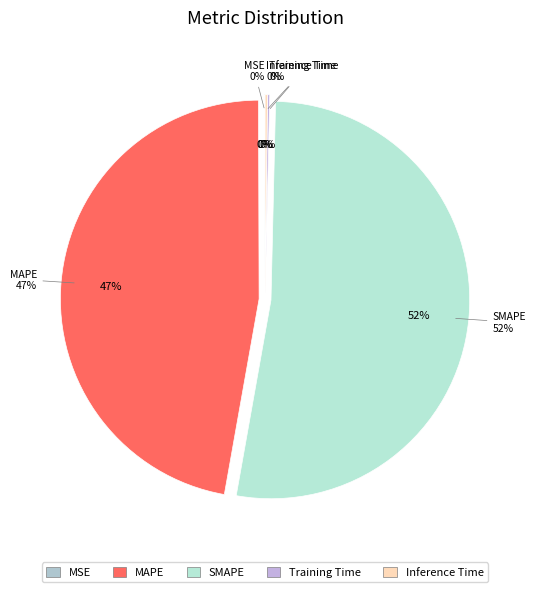

Count the number of slices in the pie.

5